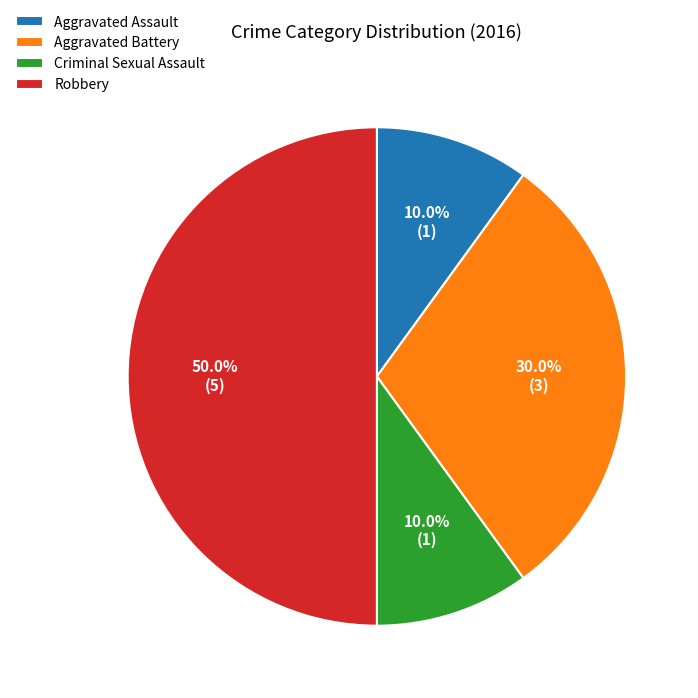

How many slices are in this pie chart?

4